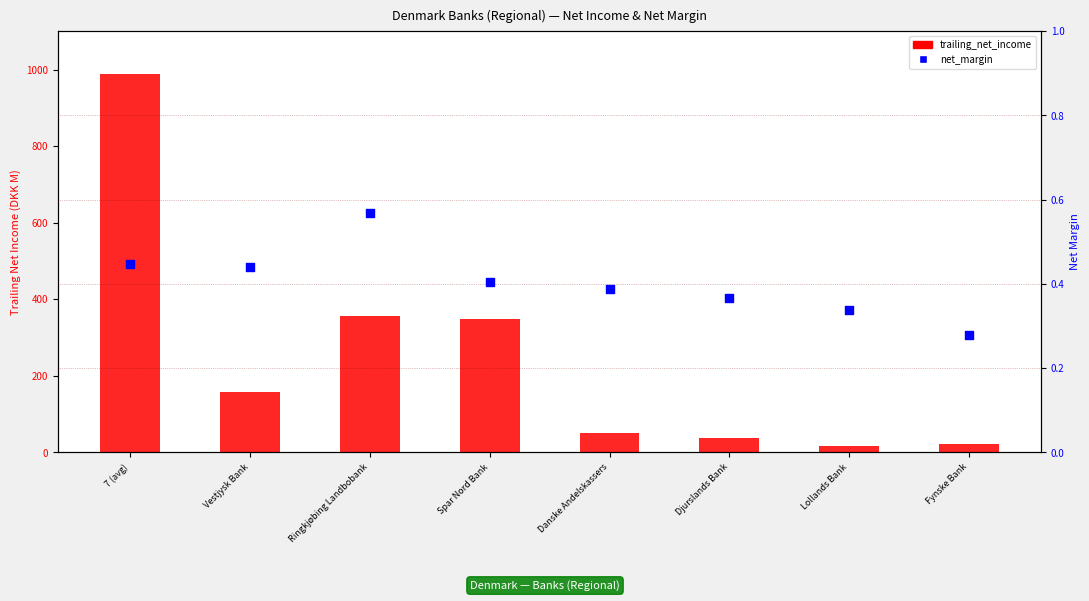

Which series reaches the minimum Y coordinate?

net_margin